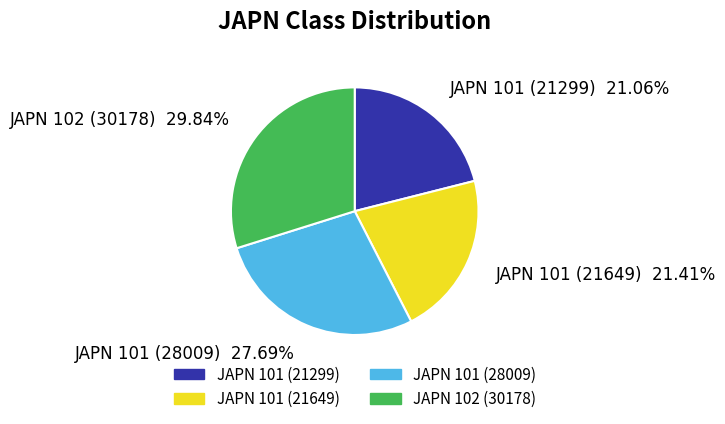

The JAPN 101 (21299) slice represents 21% of the pie. True or false?

True